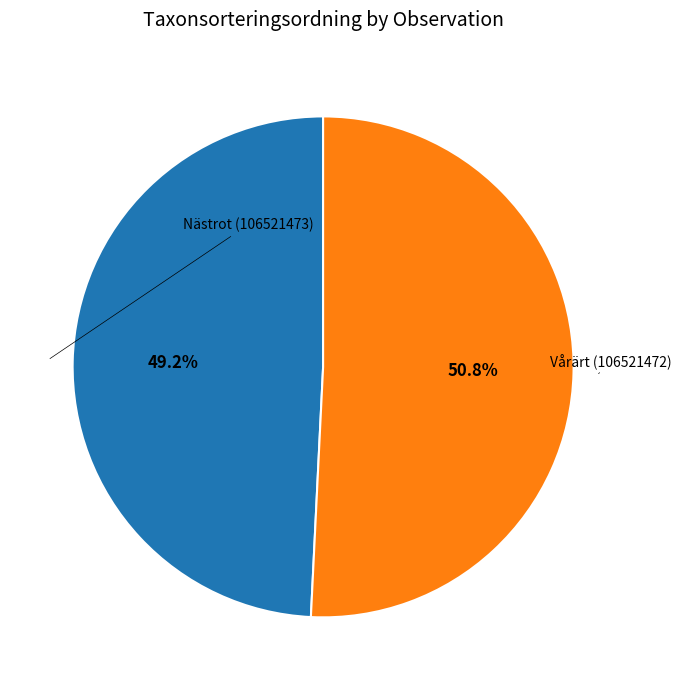

Is there any slice that represents more than half of the pie?

Yes